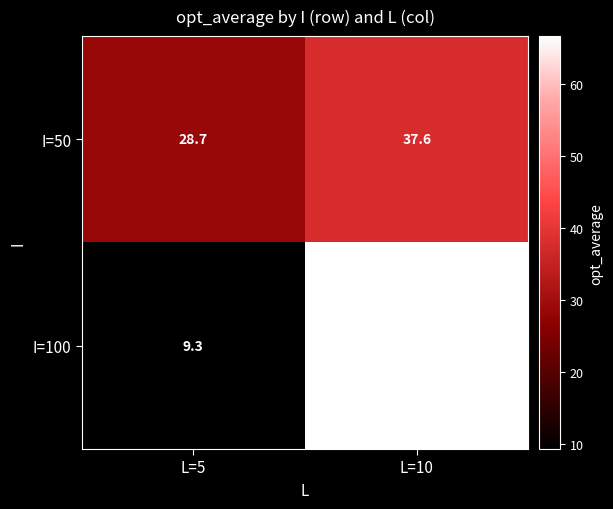

Reading right to left, extract all data points from this chart.

I=50: 37.6	28.7
I=100: 66.7	9.3